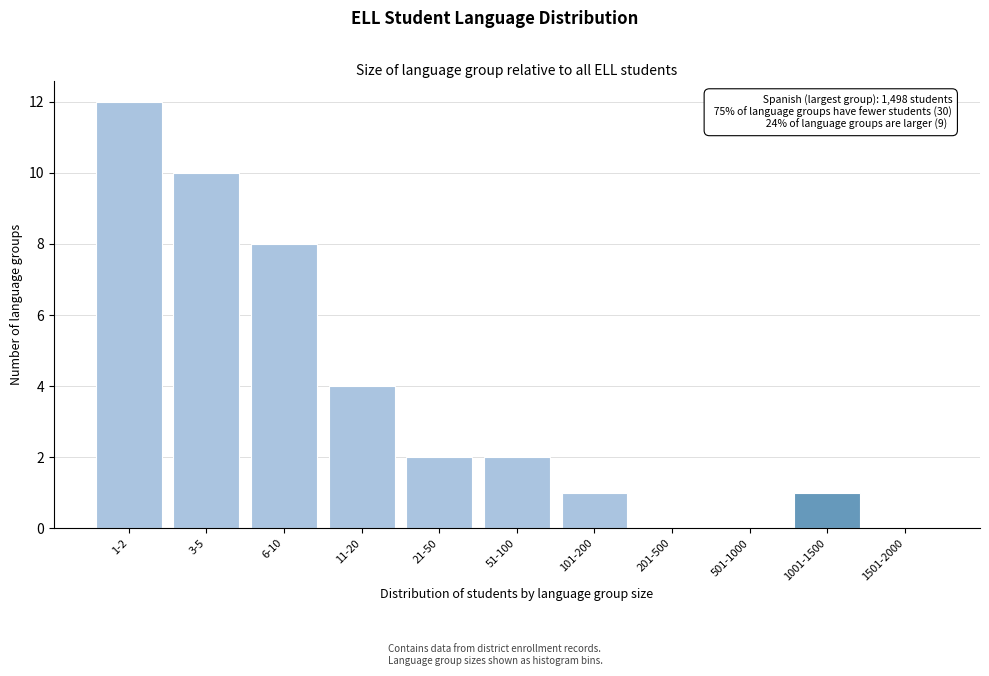

Reading right to left, list all the values displayed in this chart.

1501-2000=0	1001-1500=1	501-1000=0	201-500=0	101-200=1	51-100=2	21-50=2	11-20=4	6-10=8	3-5=10	1-2=12